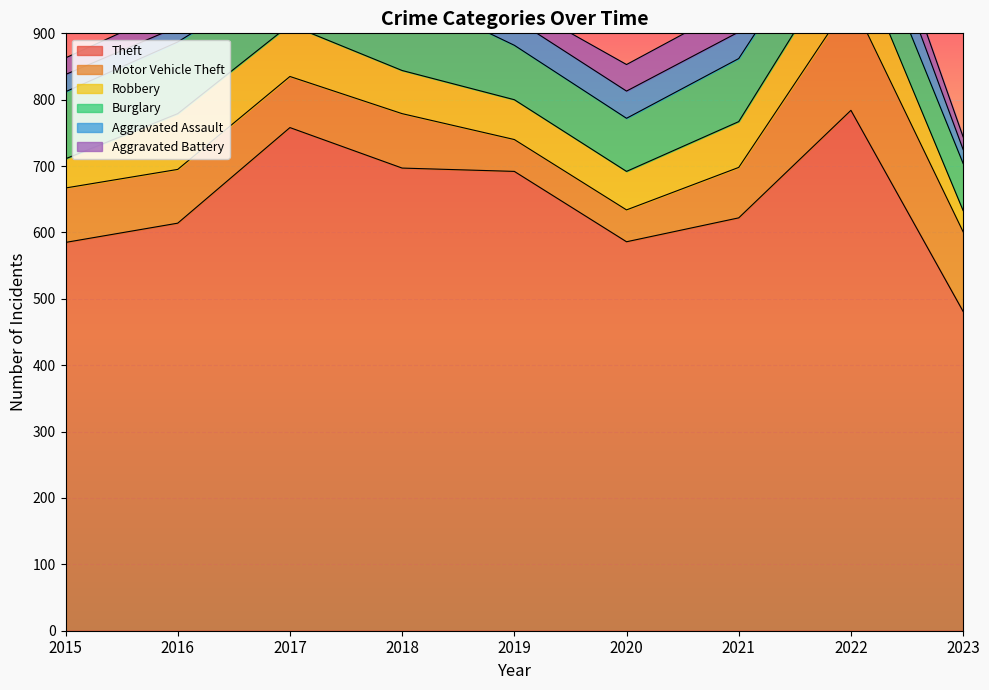

Does the chart display data point markers on the line(s)?

No